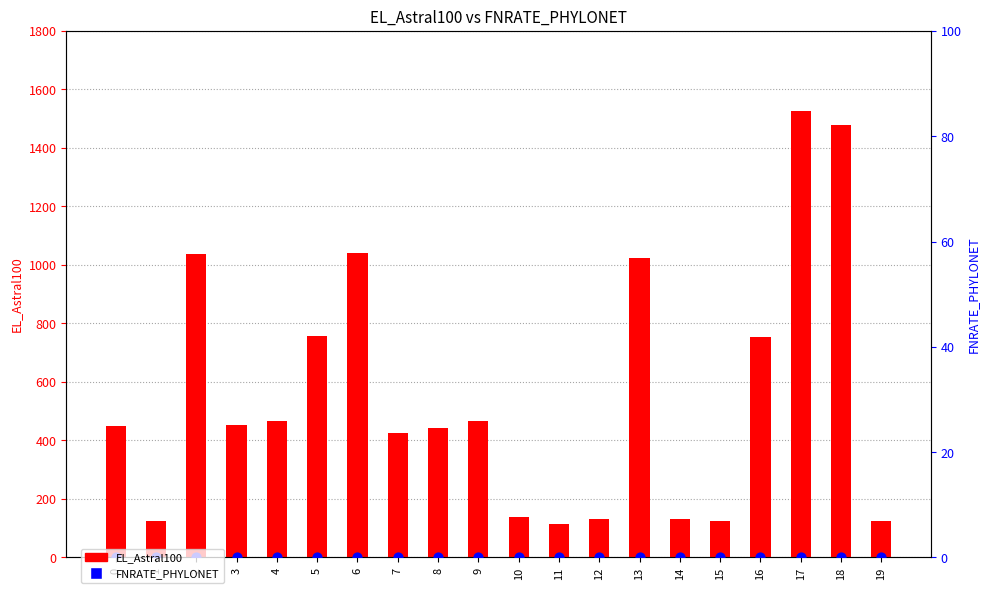

What is the total value across all series at 5?

756